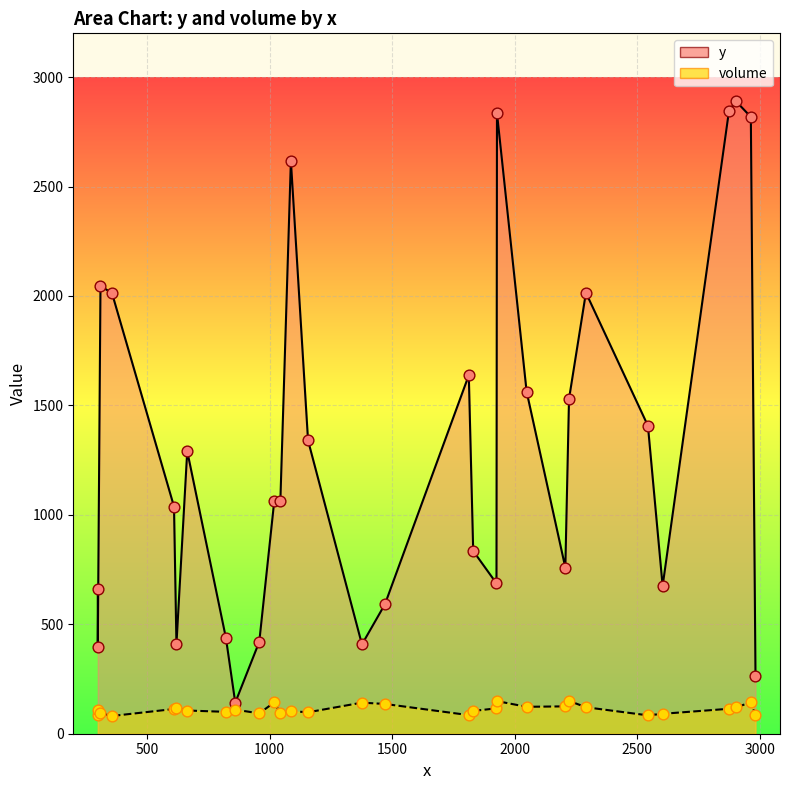

Which series has the largest total across all categories?

y